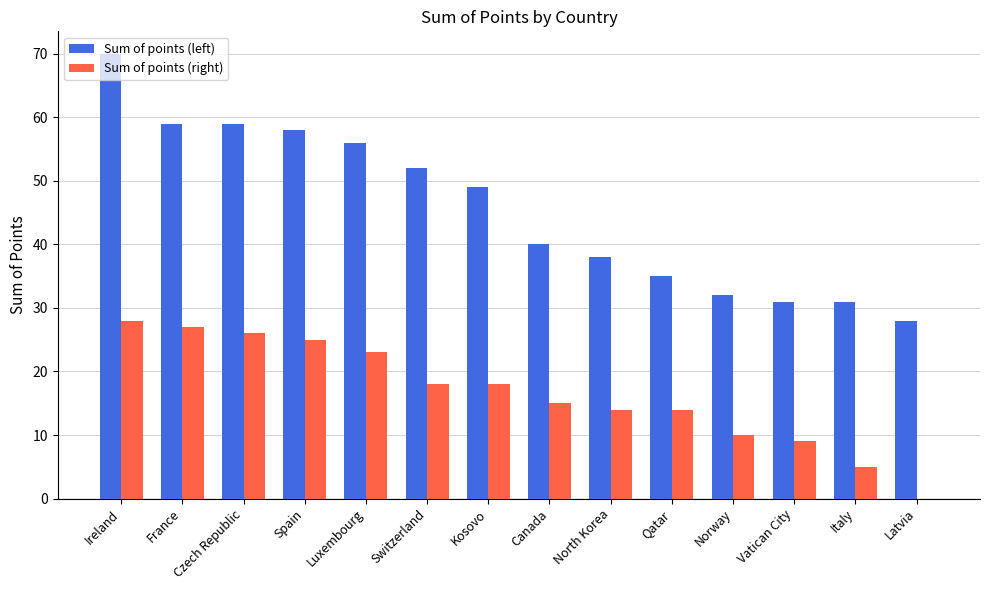

What is the sum of the Sum of points (right) values at Norway and Qatar?

24